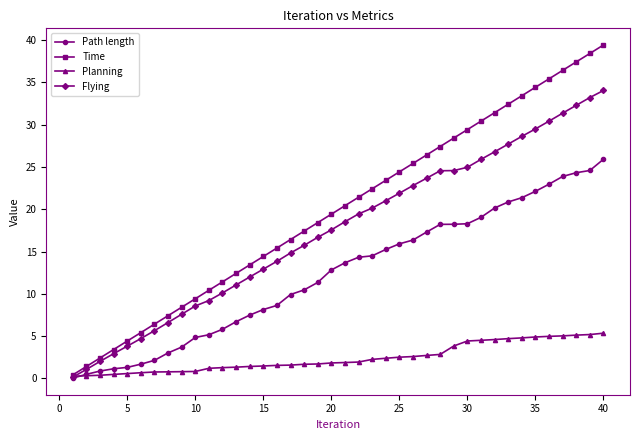

True or false: Flying has more than 2 interior local peaks.

False